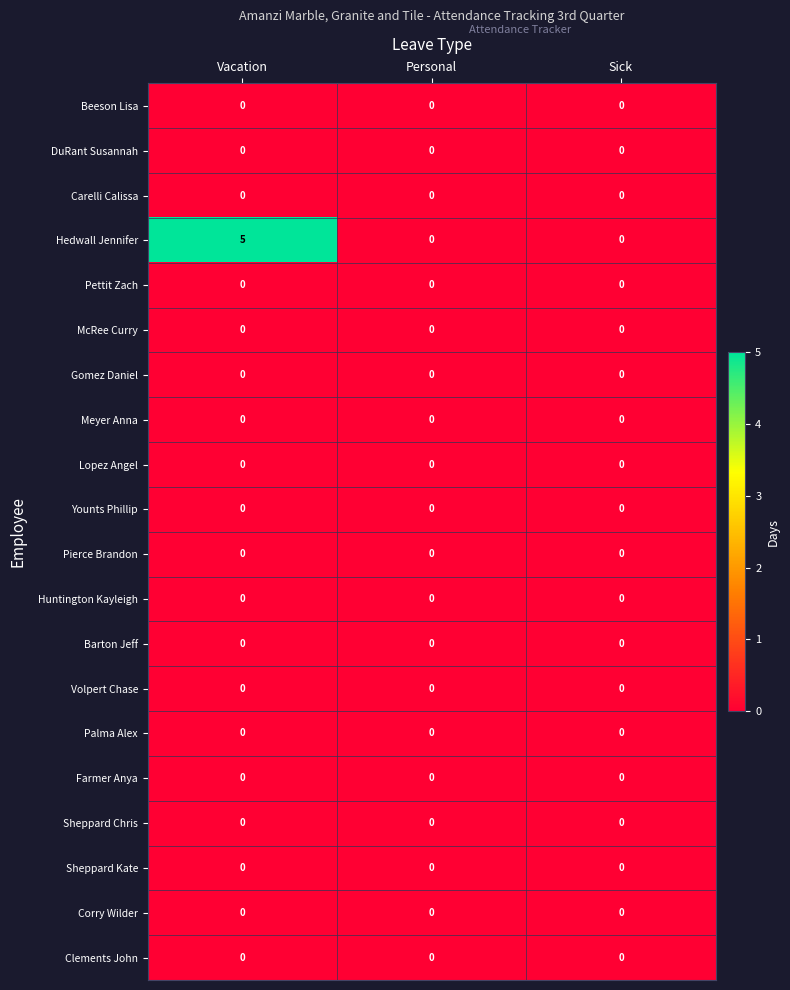

Which series changed the most between Vacation and Personal?

Hedwall Jennifer